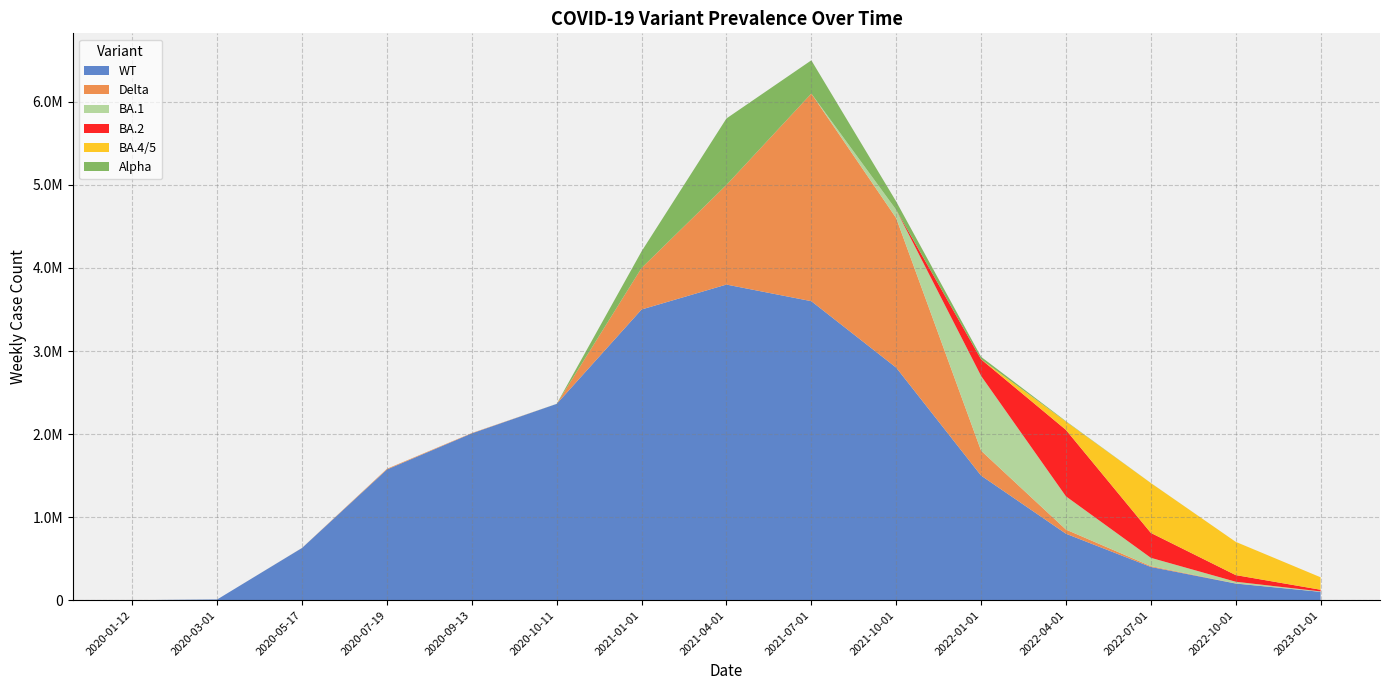

Does the chart display data point markers on the line(s)?

No